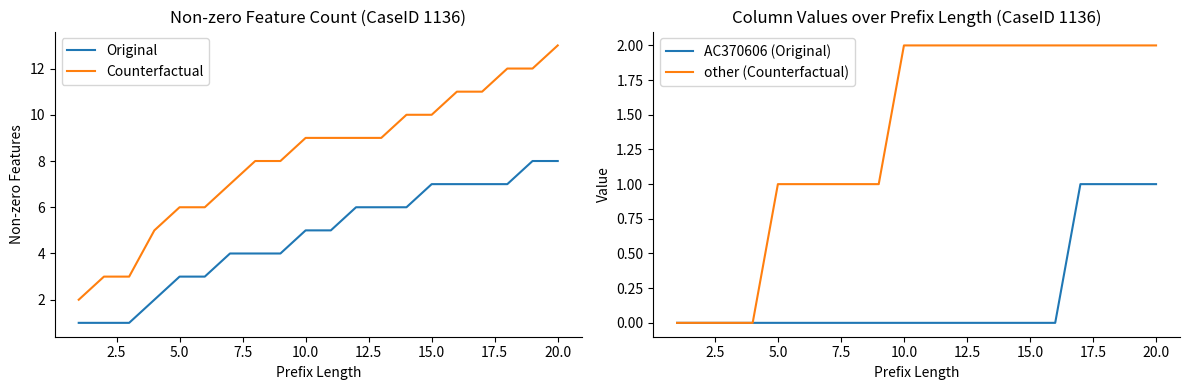

True or false: Counterfactual and Original intersect in this chart.

False